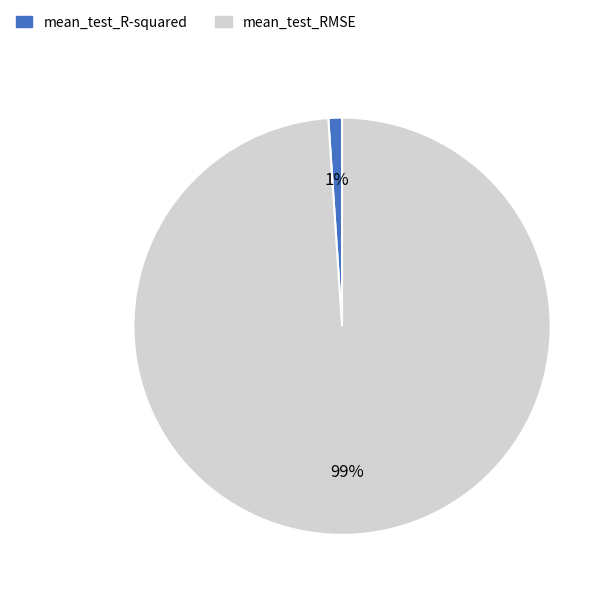

To the nearest percent, what percentage of the pie is mean_test_R-squared?

1%